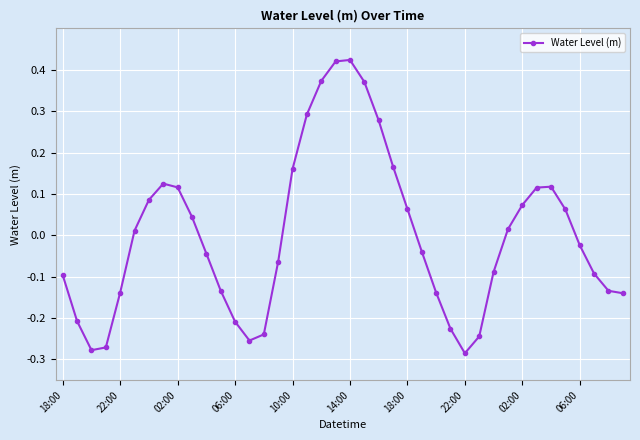

How many points are higher than both their immediate neighbors (excluding endpoints)?

3